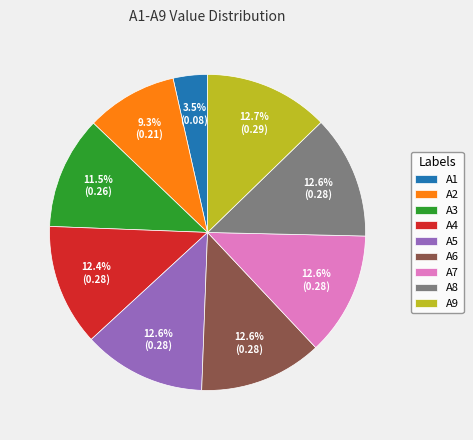

How many slices are in this pie chart?

9